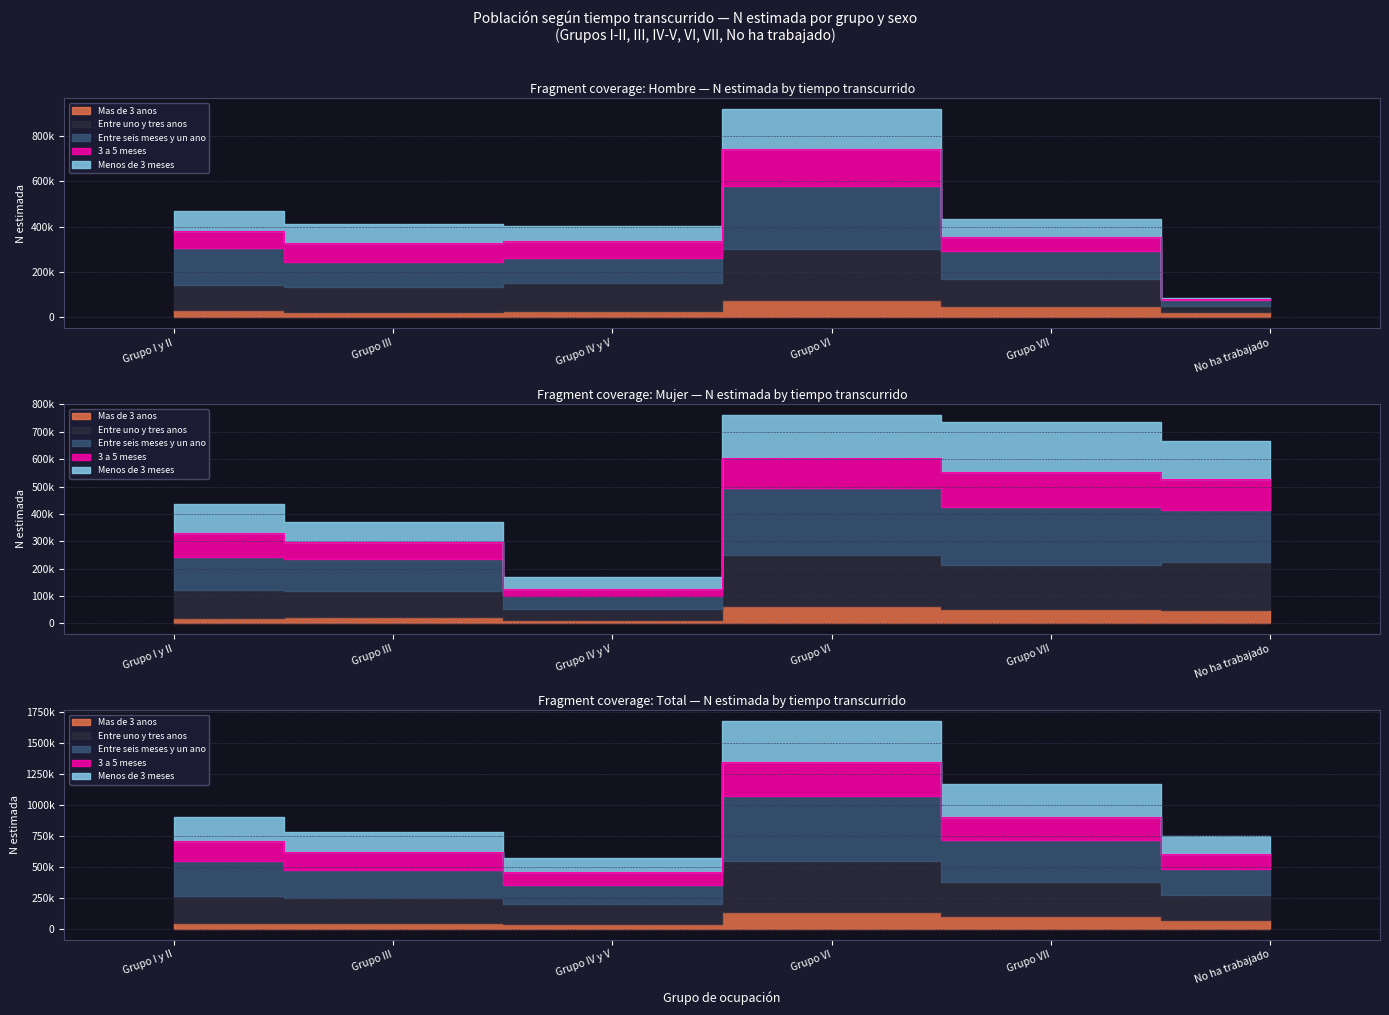

How many data points does each series have?

6